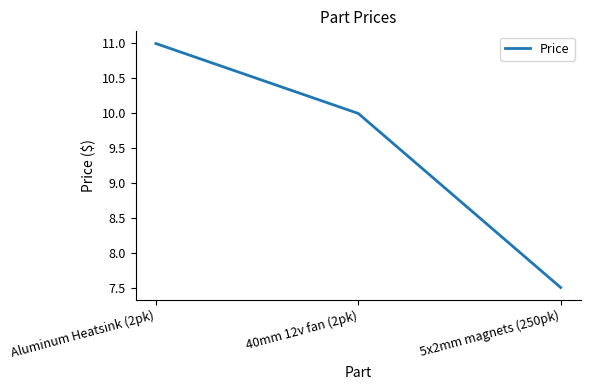

How many distinct data groups are displayed?

1